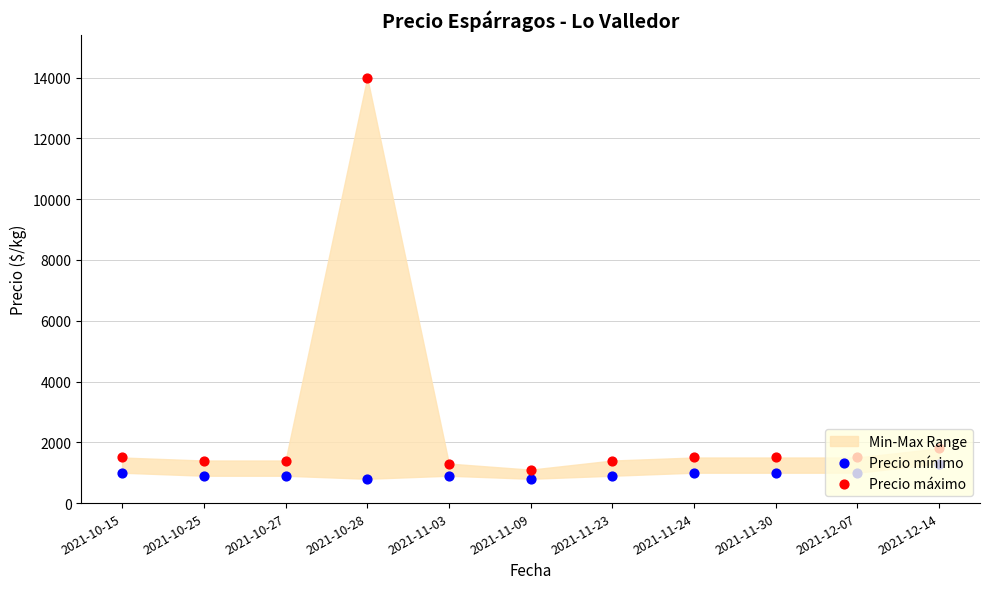

Which series reaches the maximum Y coordinate?

Precio máximo